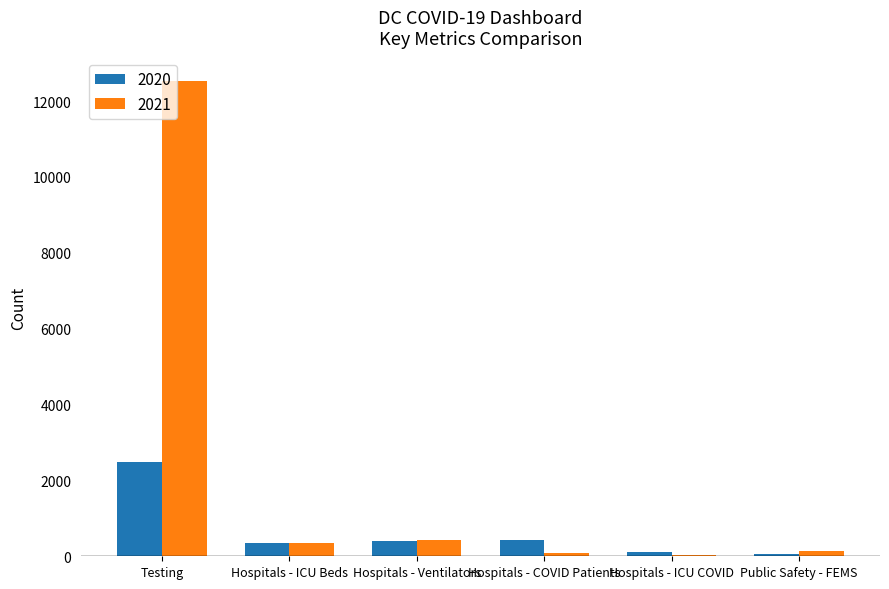

Which series has the largest total across all categories?

2021